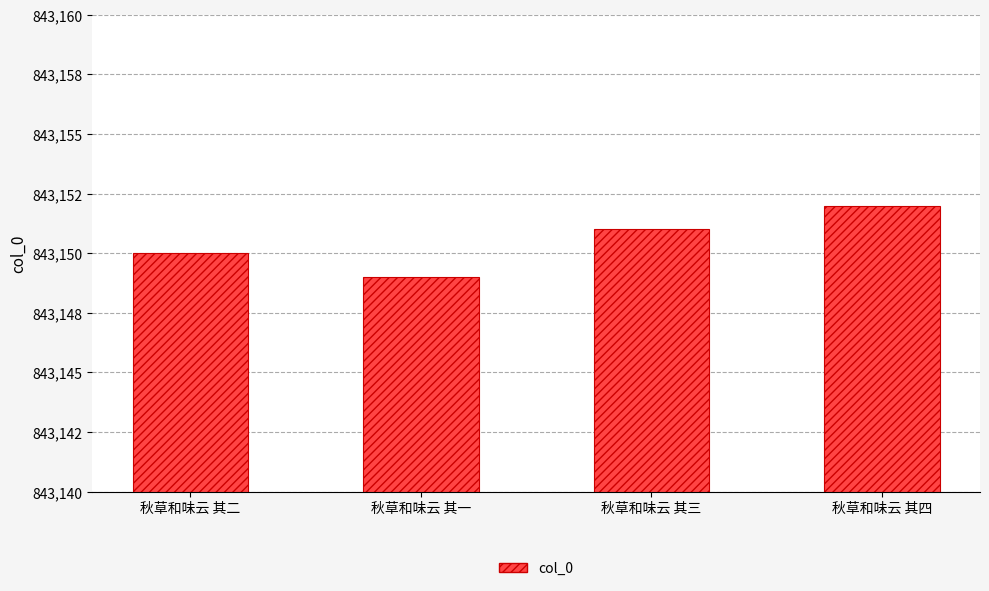

Where does the data first go above 843151?

秋草和味云 其四